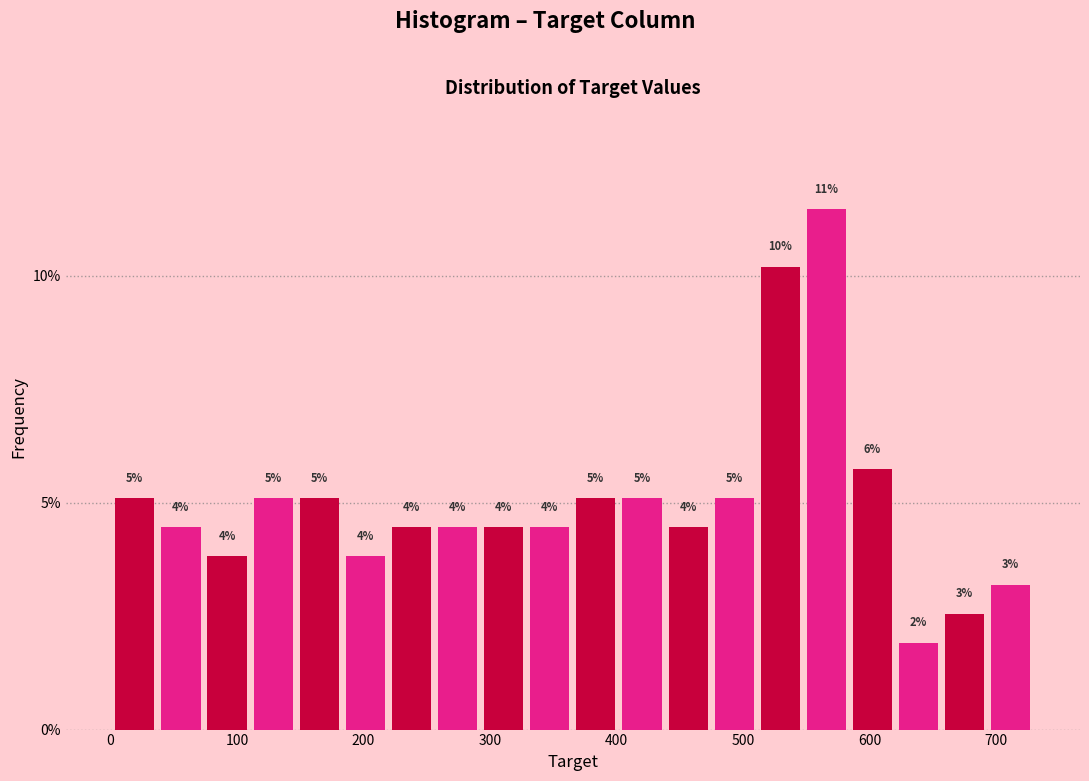

Around what value on the x-axis is the tallest bar? Give the approximate position of its centre, as read against the axis.

570